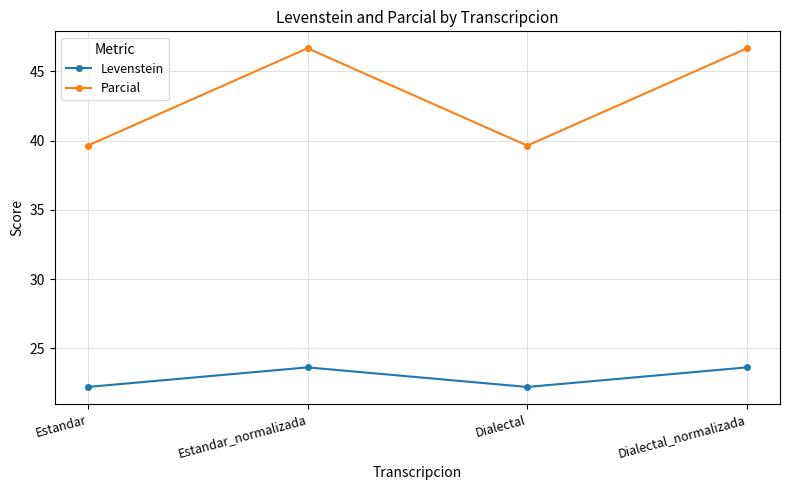

How many data points in Levenstein are less than 23?

2